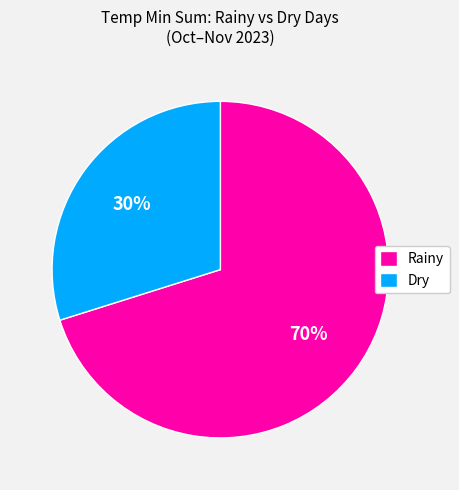

To the nearest percent, what percentage of the pie is Rainy?

70%